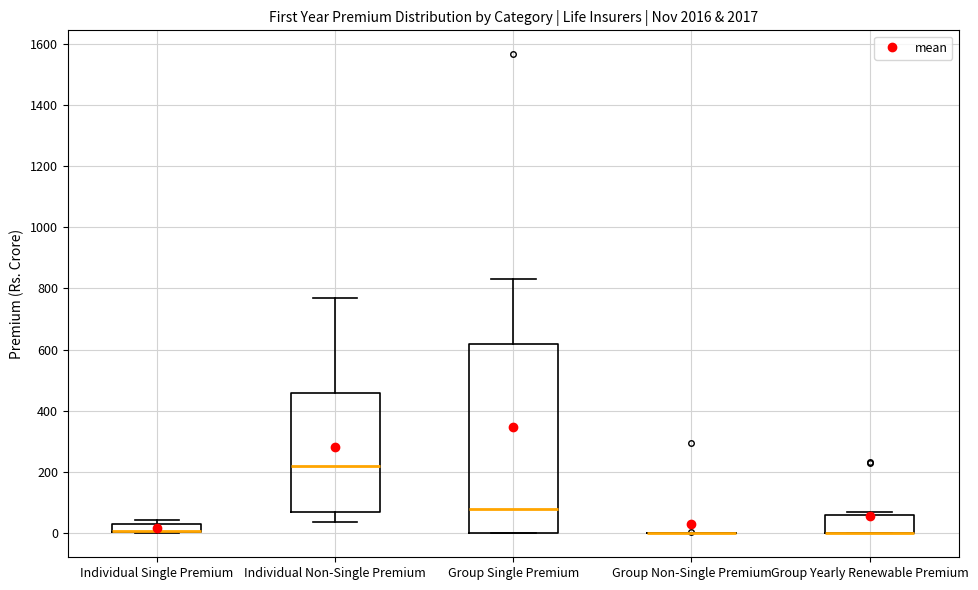

Comparing the boxes themselves (not the whiskers), which one is the tallest?

Group Single Premium